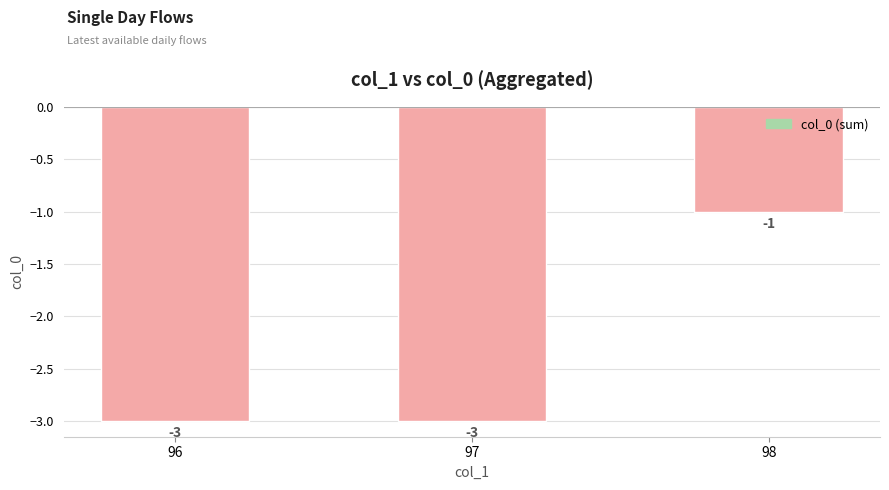

The chart shows a value of -5 at 96. True or false?

False